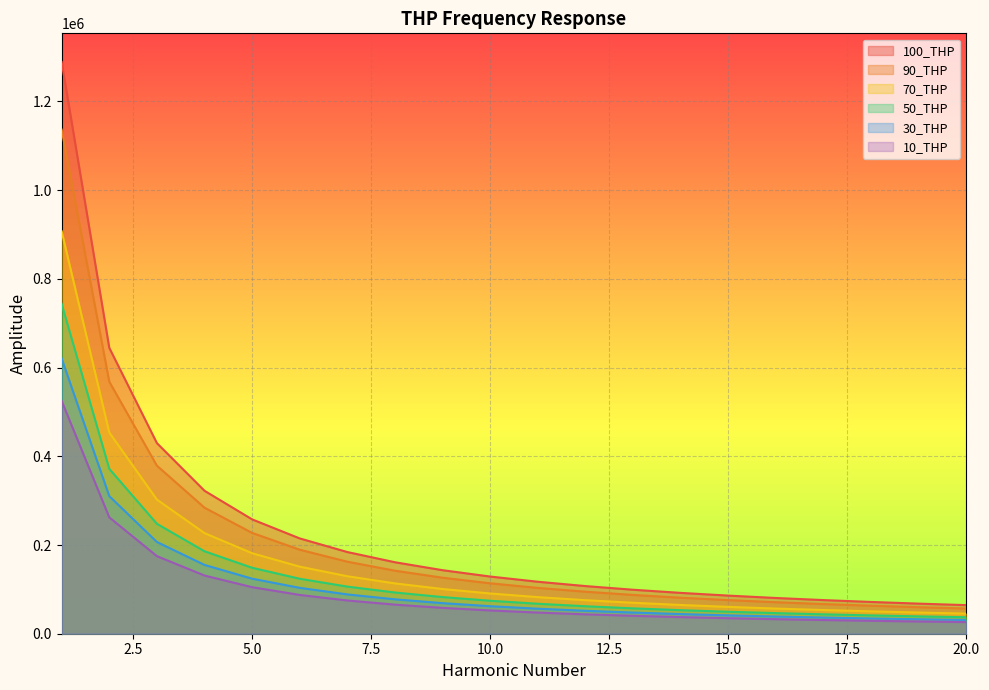

True or false: 70_THP and 90_THP intersect in this chart.

False